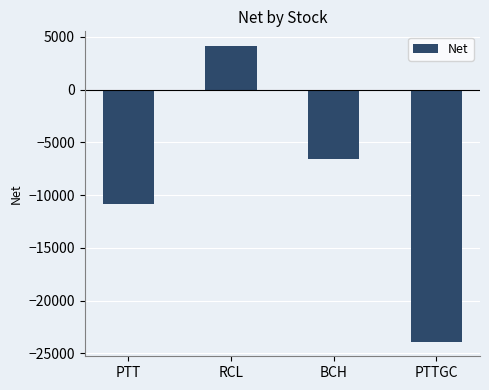

At which label does the data first exceed -6558?

RCL